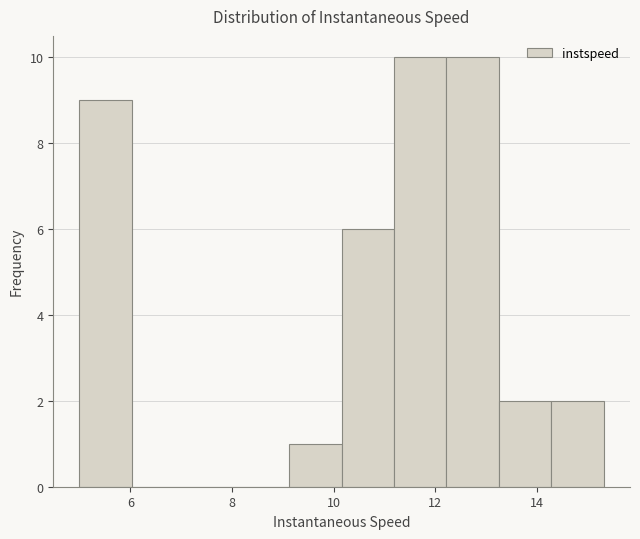

Reading left to right, list every bar in this chart as the range it spans on the x-axis followed by its height. Neither the bar edges nor the heights are printed on the chart, so give them approximately, as read against the axes.

5.0 to 6.0: 9
6.0 to 7.0: 0
7.0 to 8.0: 0
8.0 to 9.2: 0
9.2 to 10.2: 1
10.2 to 11.2: 6
11.2 to 12.2: 10
12.2 to 13.2: 10
13.2 to 14.2: 2
14.2 to 15.4: 2